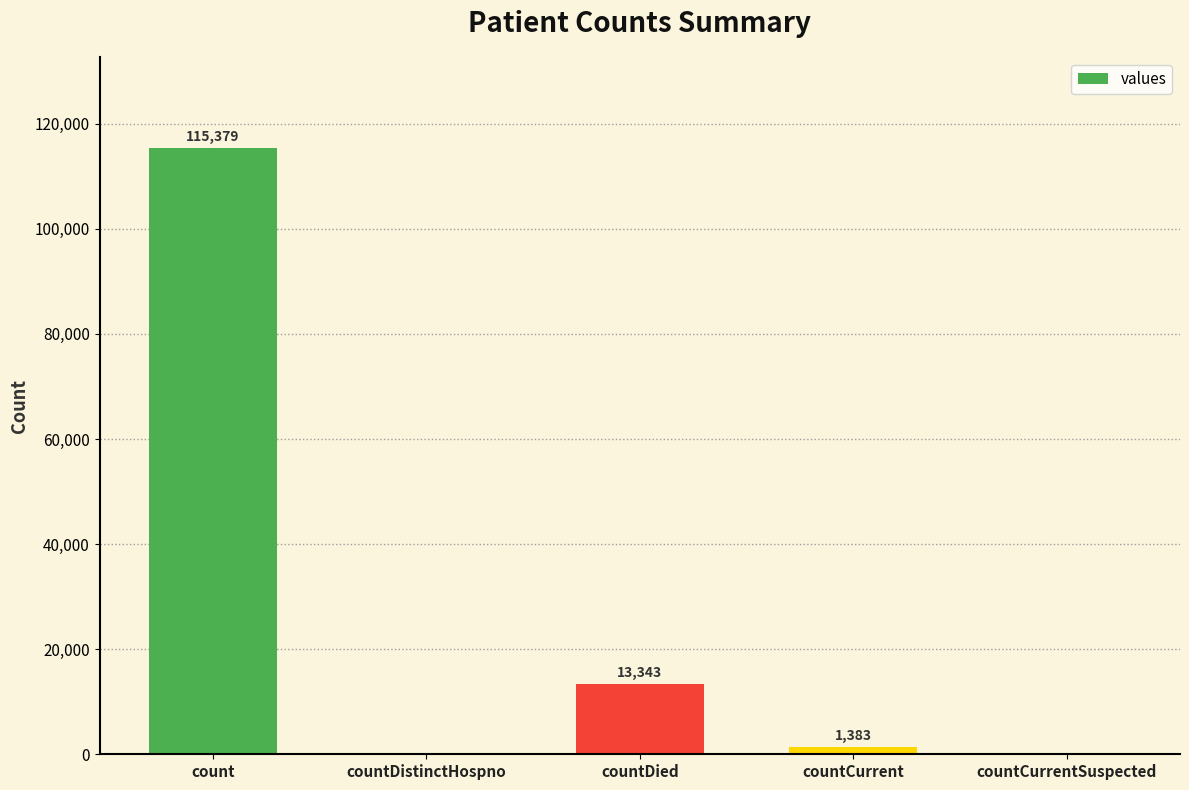

At which category does the chart reach its peak across all series?

count